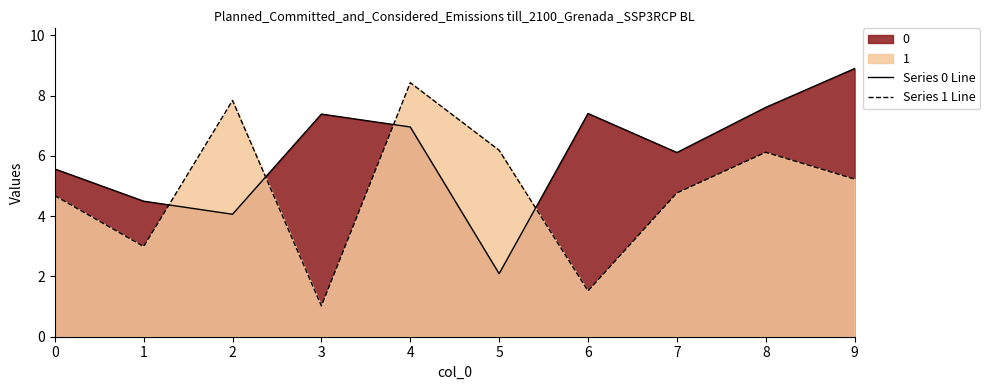

The value of Series 0 Line at 3 is 7.4. True or false?

True